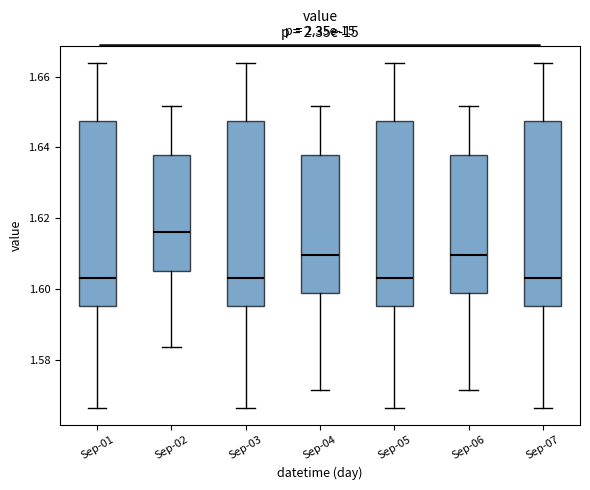

Reading left to right, transcribe this box plot: for each box, give where its median line is, the range the box spans, and where its two whiskers end, as read against the y-axis. The values are not printed on the chart, so give them approximately, as read against the axis.

Sep-01: median 1.602, box 1.596 to 1.648, whiskers 1.566 to 1.664
Sep-02: median 1.616, box 1.604 to 1.638, whiskers 1.584 to 1.652
Sep-03: median 1.602, box 1.596 to 1.648, whiskers 1.566 to 1.664
Sep-04: median 1.610, box 1.598 to 1.638, whiskers 1.572 to 1.652
Sep-05: median 1.602, box 1.596 to 1.648, whiskers 1.566 to 1.664
Sep-06: median 1.610, box 1.598 to 1.638, whiskers 1.572 to 1.652
Sep-07: median 1.602, box 1.596 to 1.648, whiskers 1.566 to 1.664